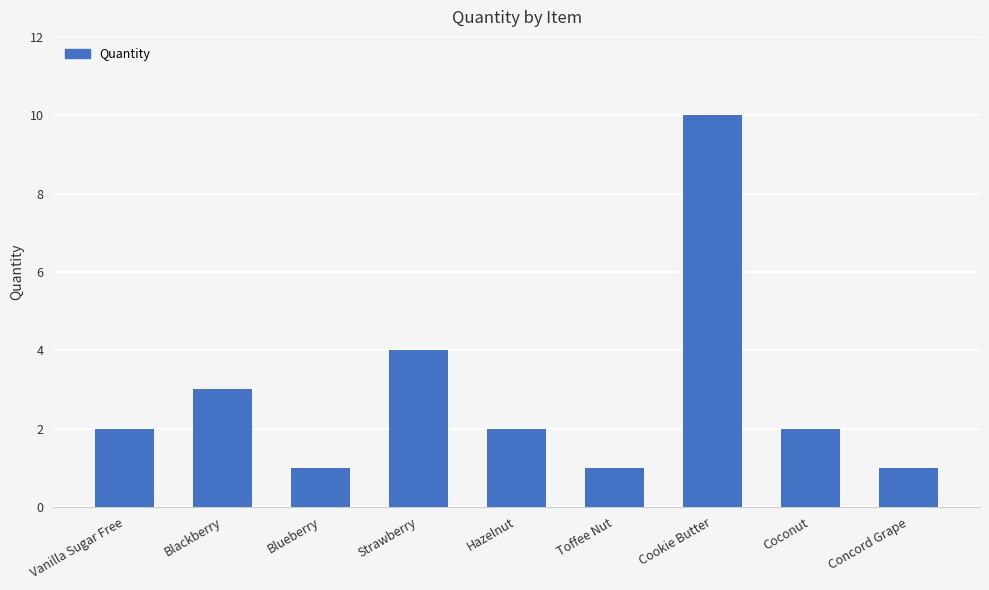

What is the change in value from Cookie Butter to Coconut?

-8